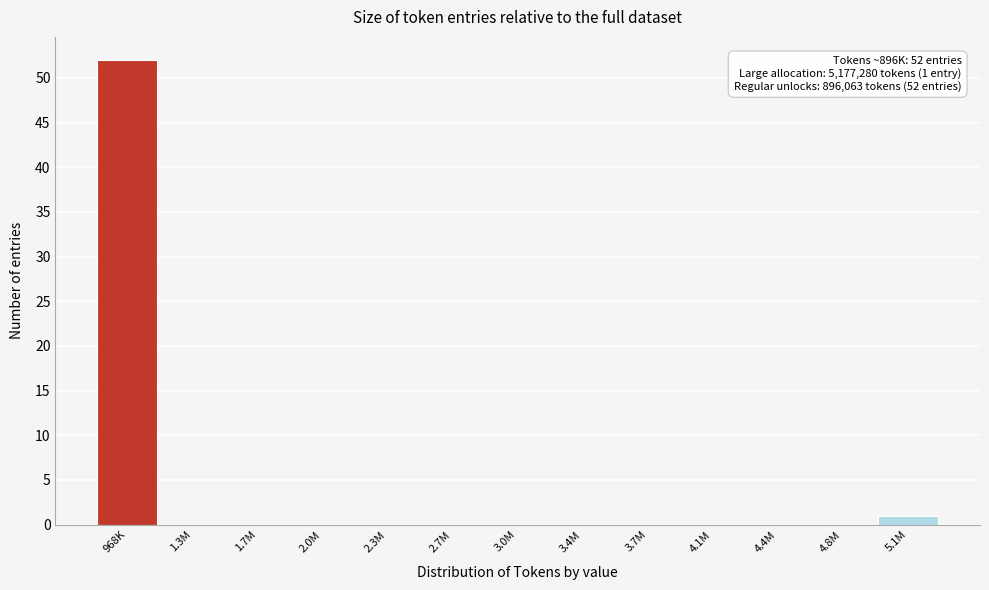

Reading right to left, list all the values displayed in this chart.

5.1M=1	4.8M=0	4.4M=0	4.1M=0	3.7M=0	3.4M=0	3.0M=0	2.7M=0	2.3M=0	2.0M=0	1.7M=0	1.3M=0	968K=52